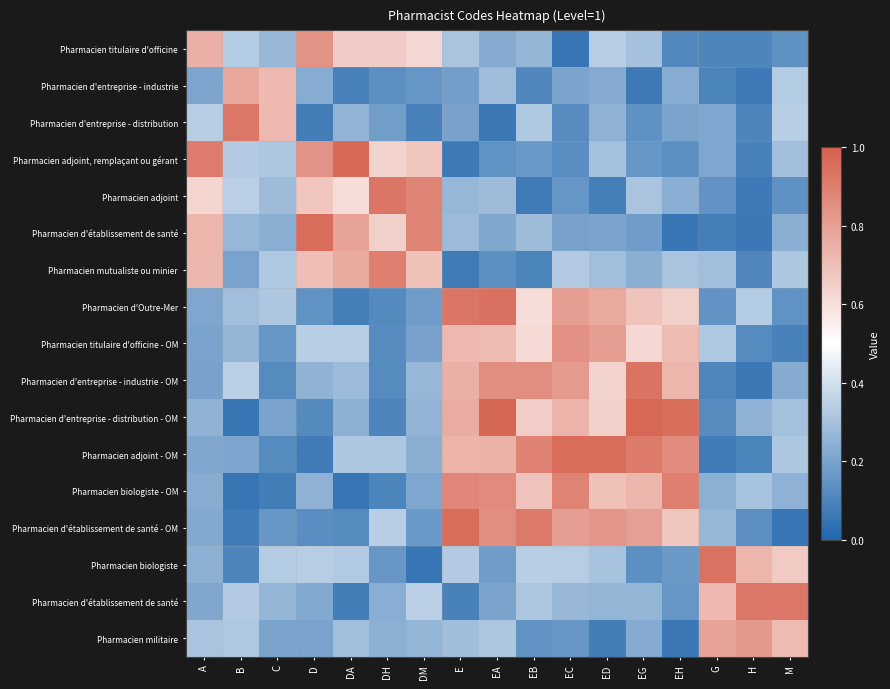

At how many categories does at least one series exceed 0?

17